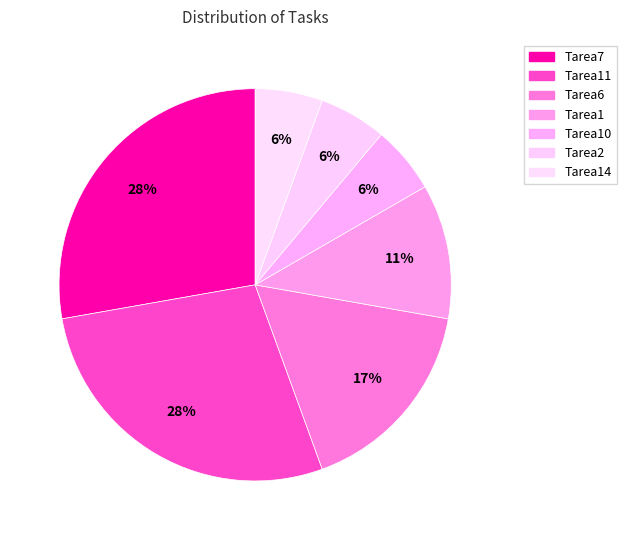

How many slices are in this pie chart?

7